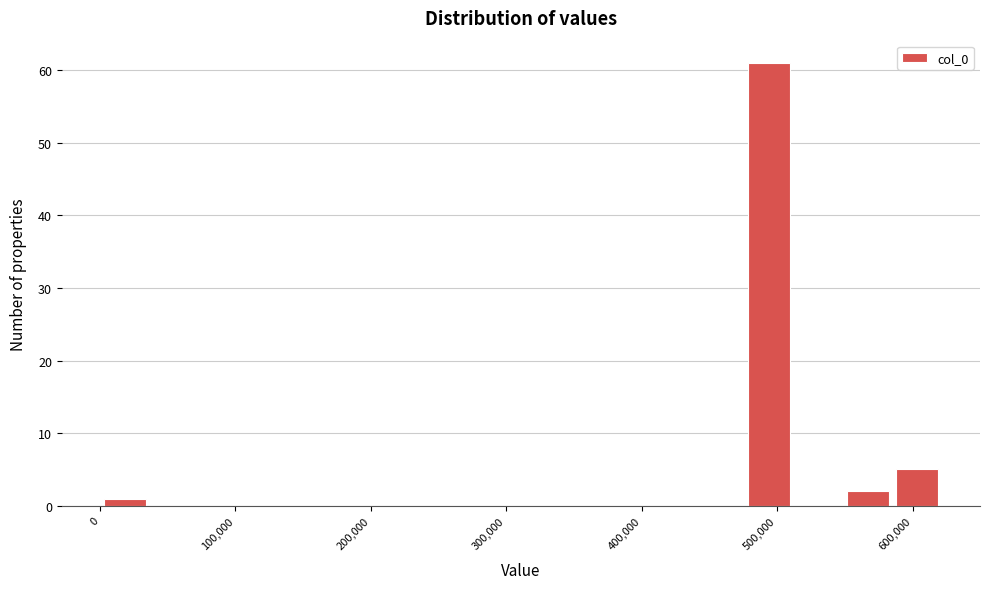

Read against the x-axis, roughly where is the centre of the tallest bar?

490000